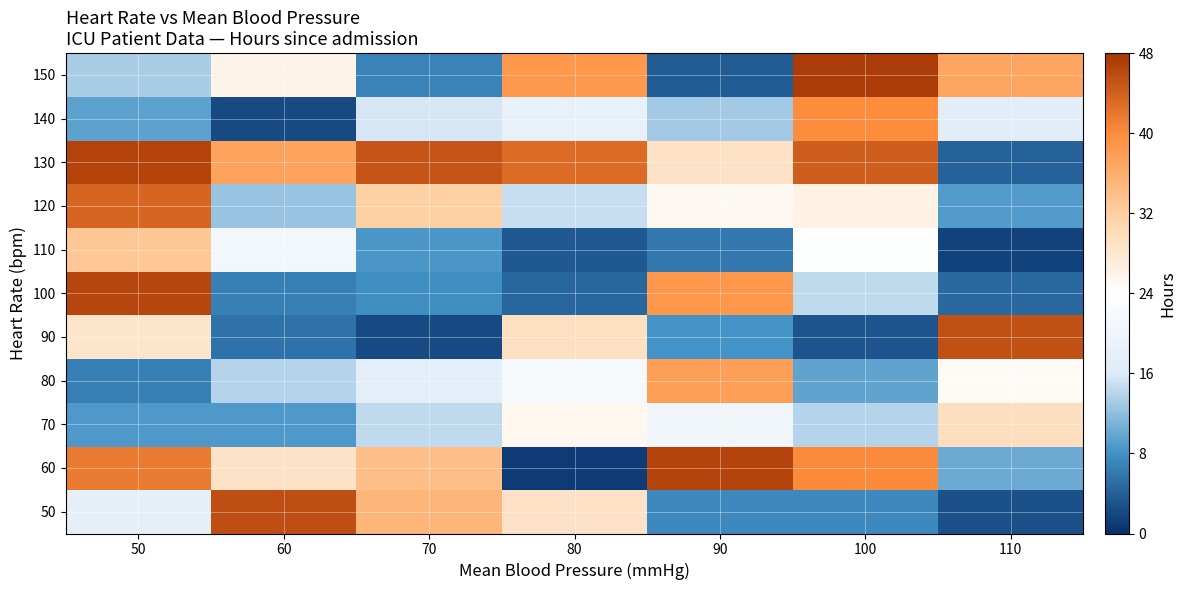

At 100, list the series in order from largest to smallest.

150, 130, 60, 140, 120, 110, 100, 70, 80, 50, 90